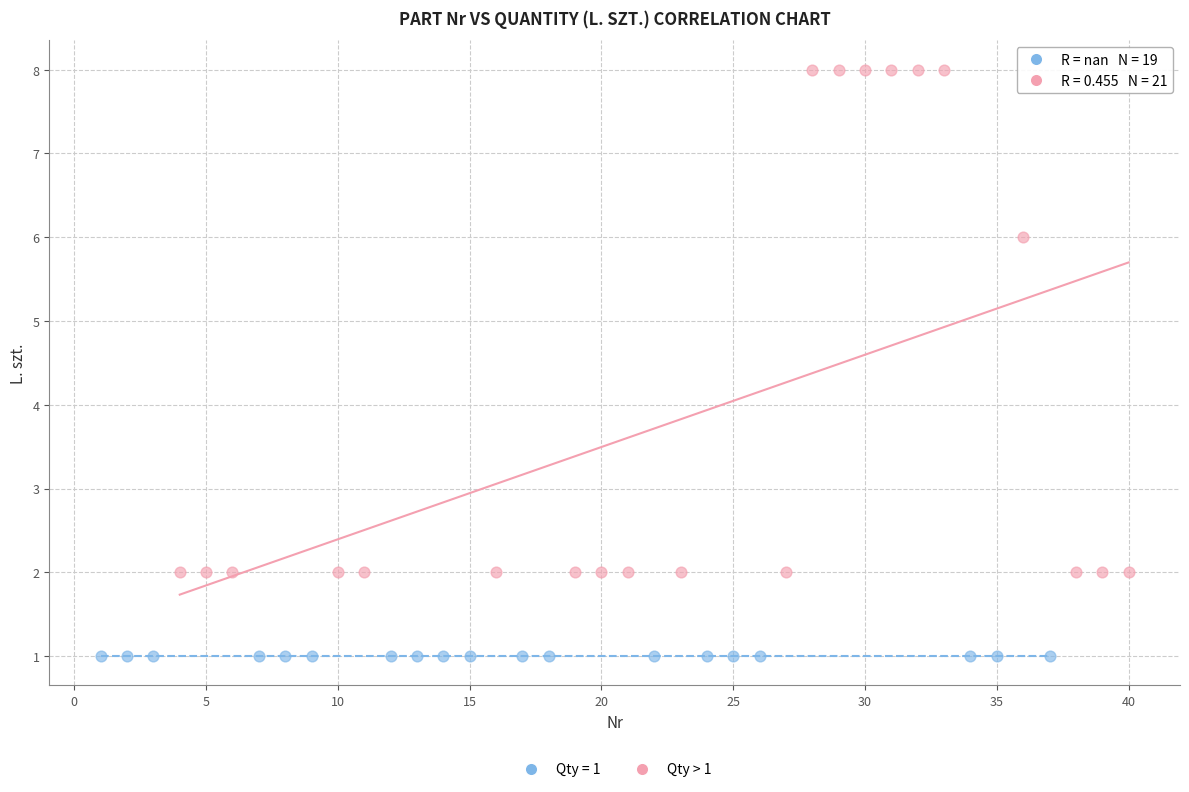

Which series reaches the minimum Y coordinate?

Qty = 1